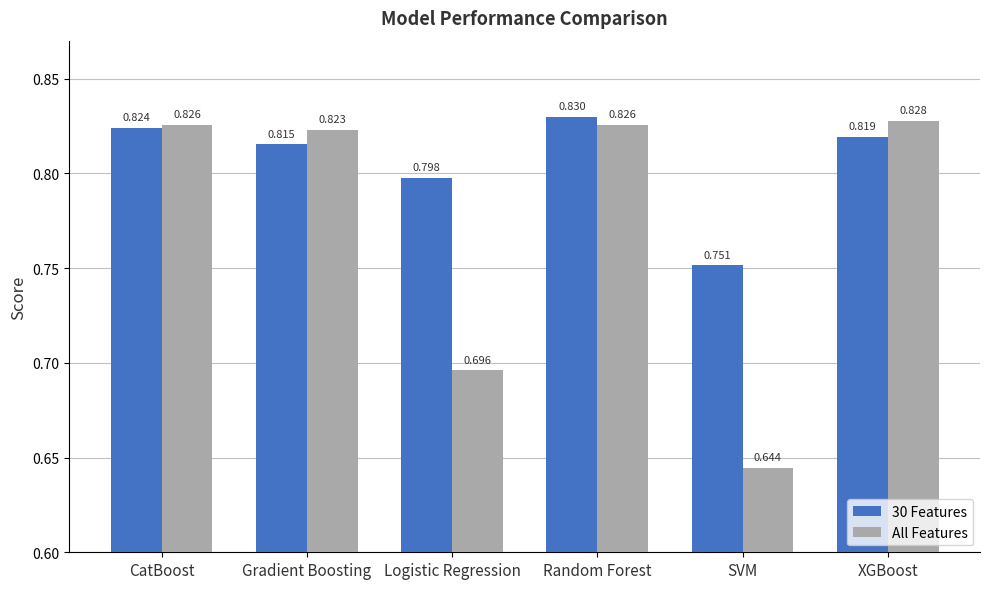

Which series has the largest range (max minus min)?

All Features